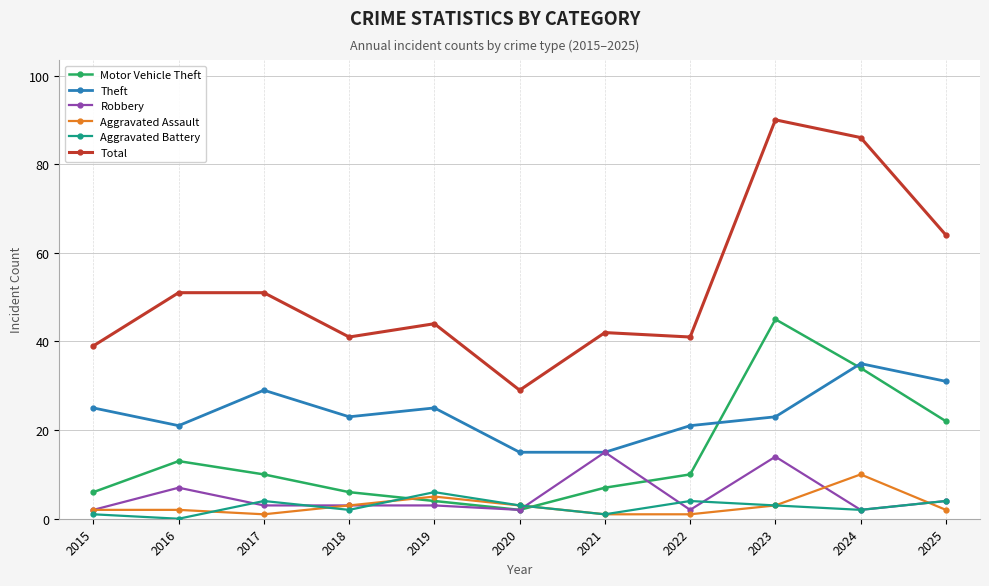

Which series ends up on top after the final intersection of Aggravated Assault and Motor Vehicle Theft?

Motor Vehicle Theft